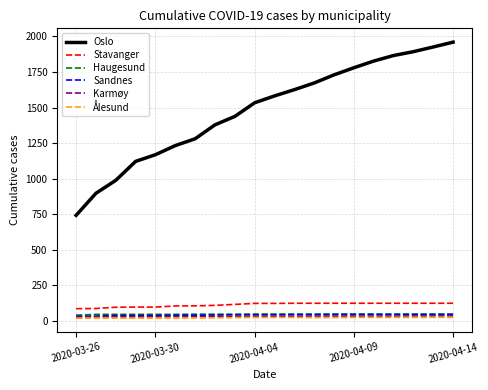

True or false: Ålesund and Stavanger intersect in this chart.

False